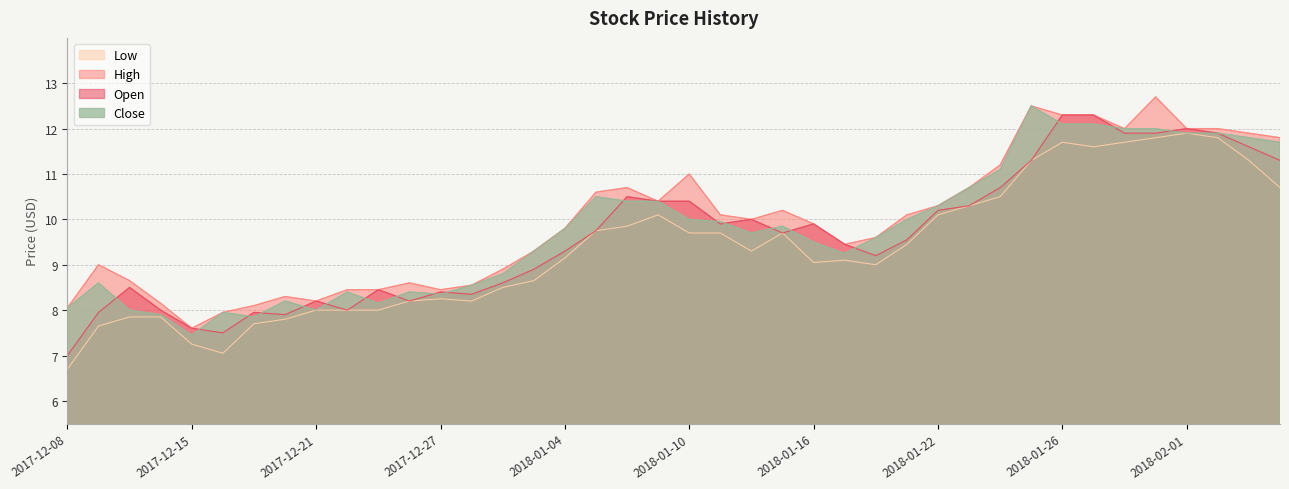

Is the value of High at 2018-01-10 greater than the value of Close at 2017-12-18?

Yes